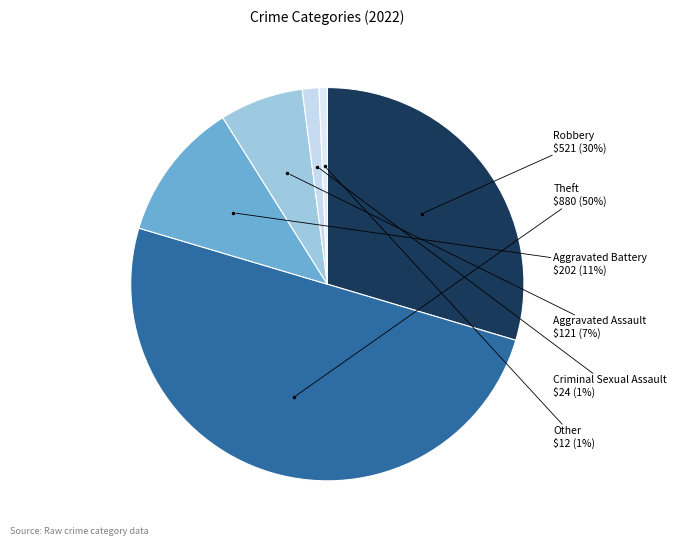

What percentage is the Robbery slice, to the nearest percent?

30%